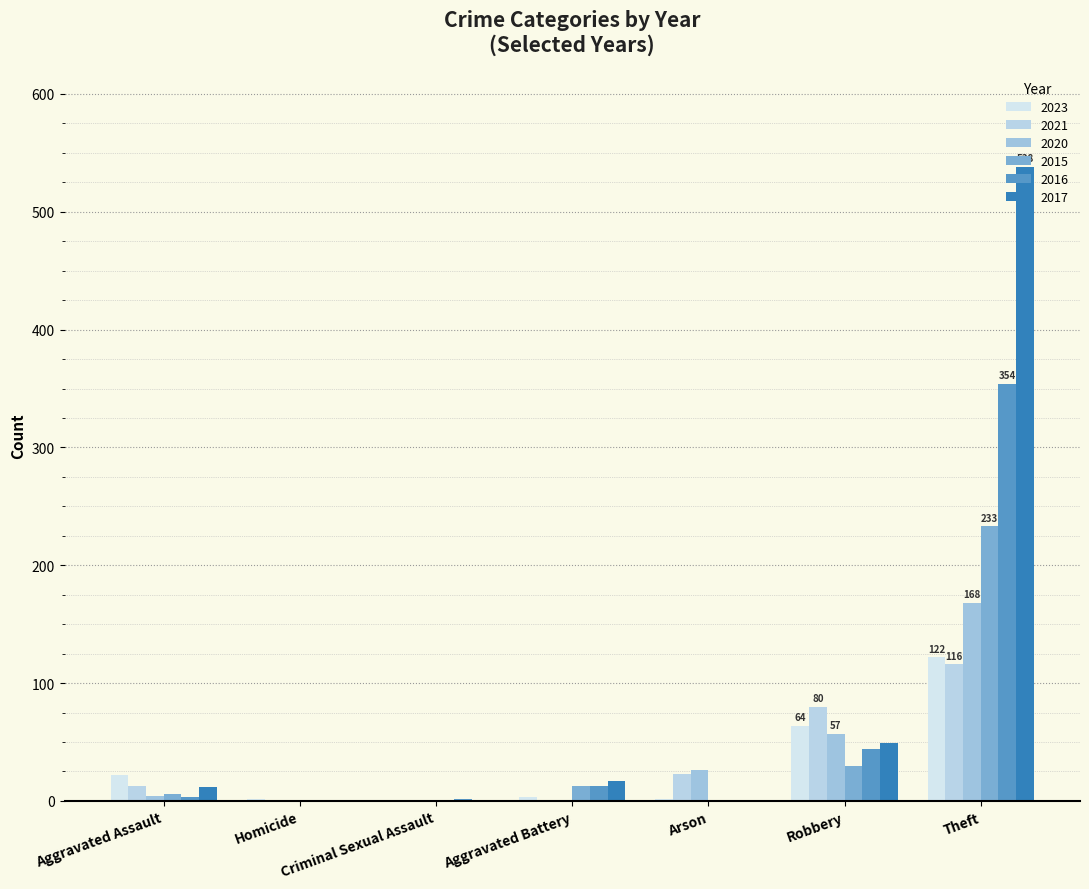

What is the label of the 1st bar from the right?

Theft